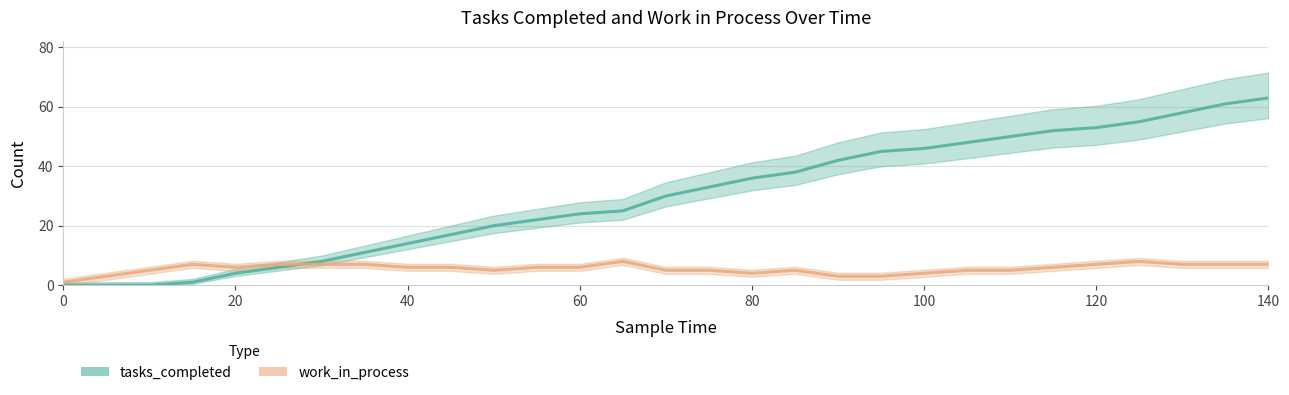

What is the lowest value of the work_in_process series?

1